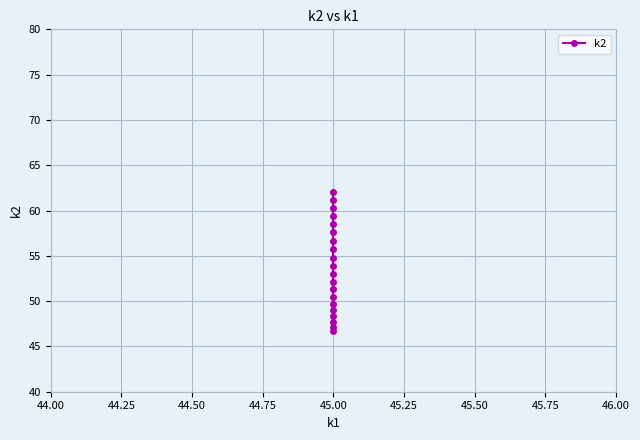

How many values are below 53?

10